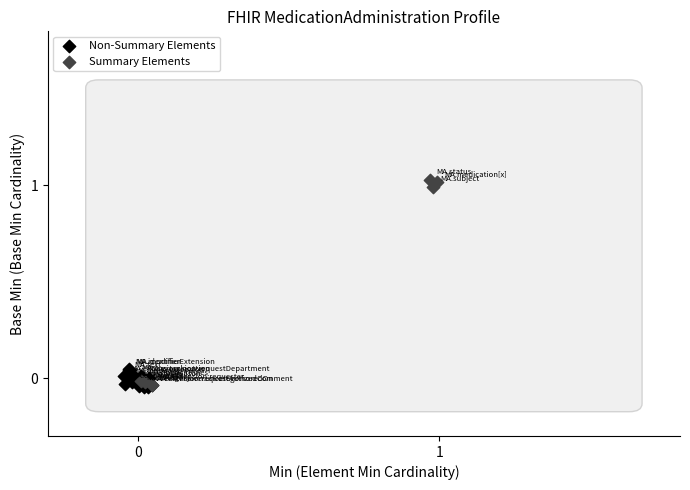

Which series contains the highest Y value?

Summary Elements